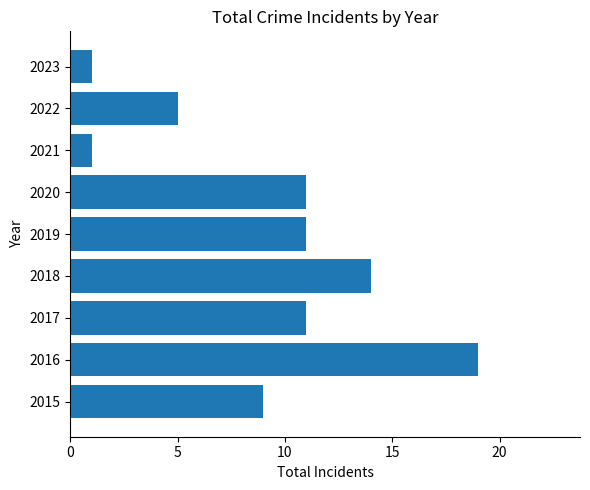

Reading top to bottom, transcribe all the data shown in this chart.

2023=1	2022=5	2021=1	2020=11	2019=11	2018=14	2017=11	2016=19	2015=9